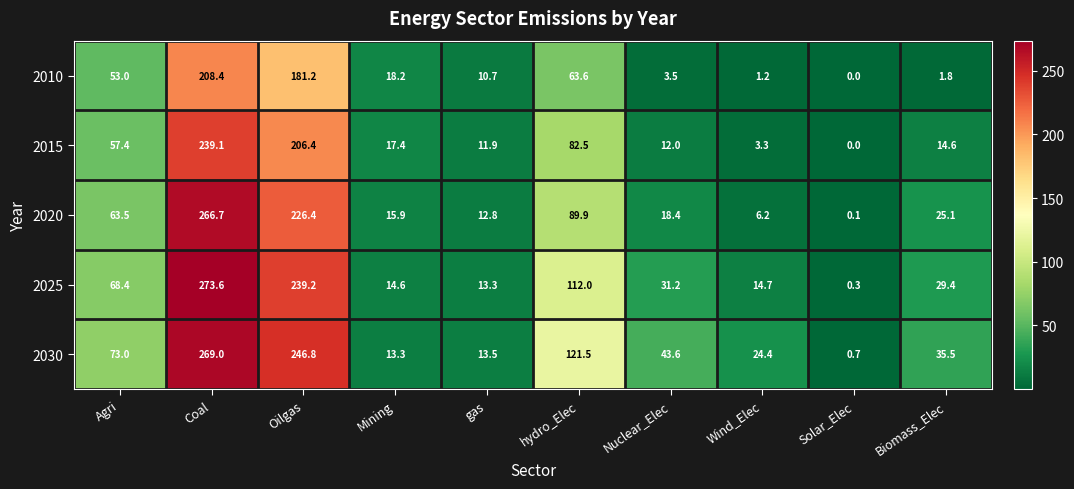

What is the difference between the highest and lowest values at Biomass_Elec?

33.7